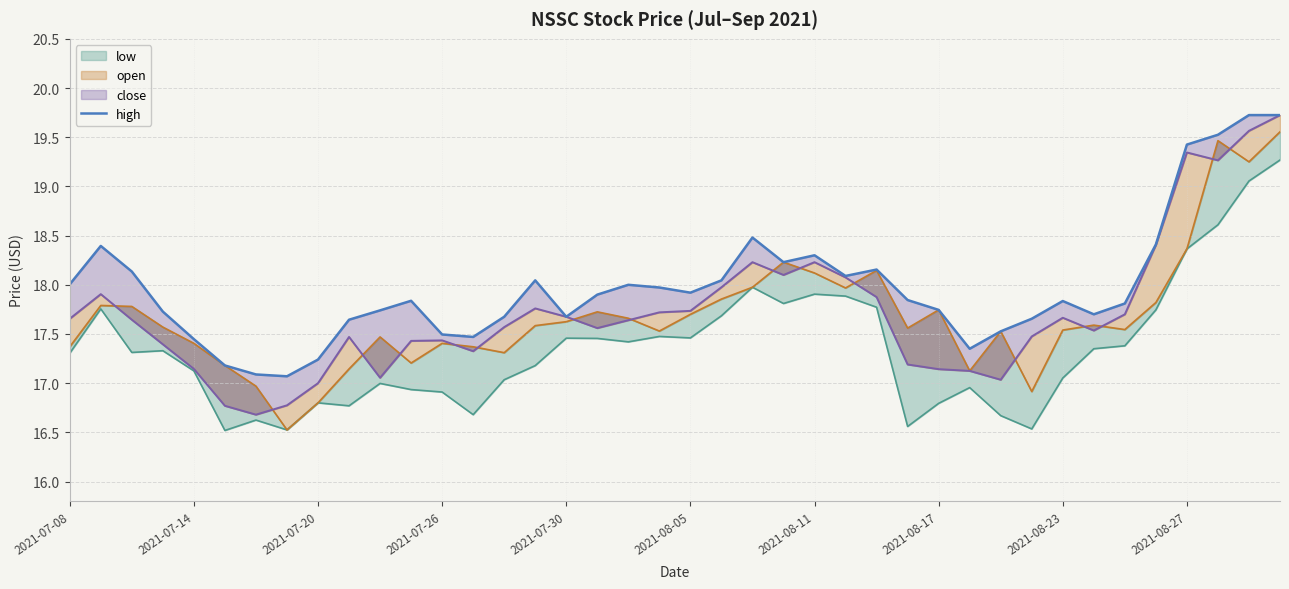

Is it true that the value at 2021-08-11 is 10.2?

False